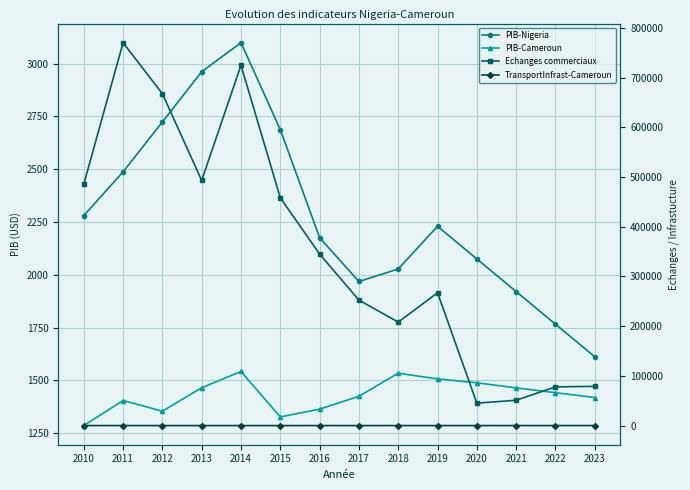

In PIB-Nigeria, how many points are higher than both neighbors (excluding endpoints)?

2